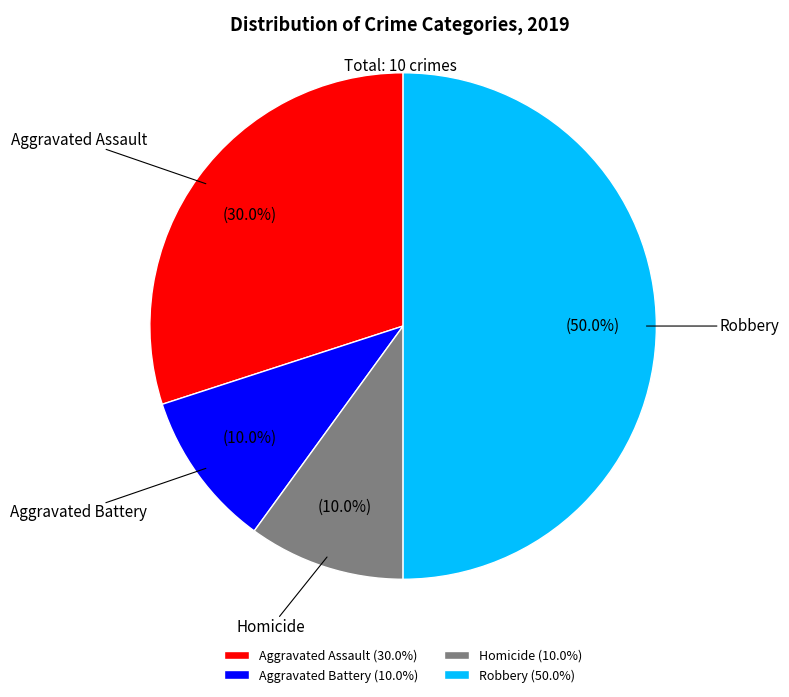

To the nearest percent, what percentage of the pie is Aggravated Assault?

30%